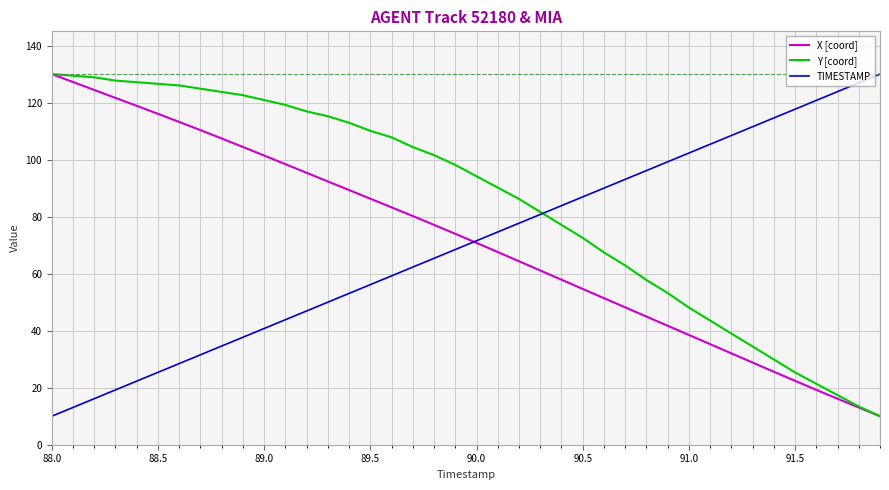

What is the sum of all Y [coord] values?

3400.0